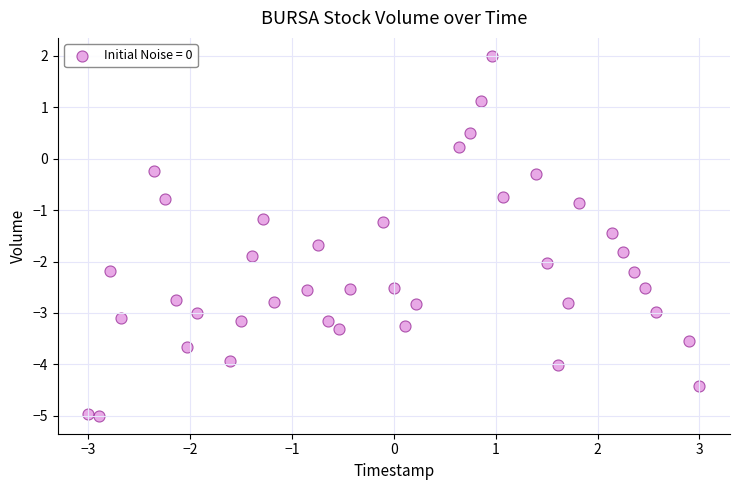

What is the range of Y values (max minus min)?

7.0